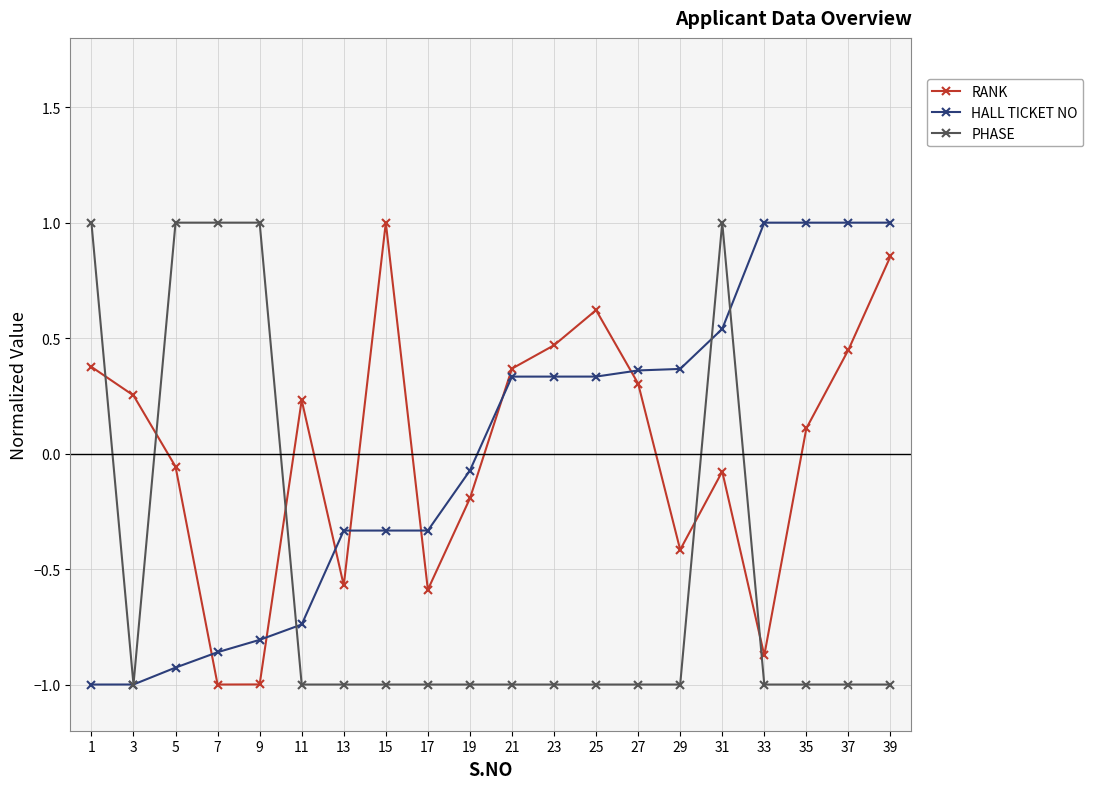

How many interior local peaks does the RANK series have?

4